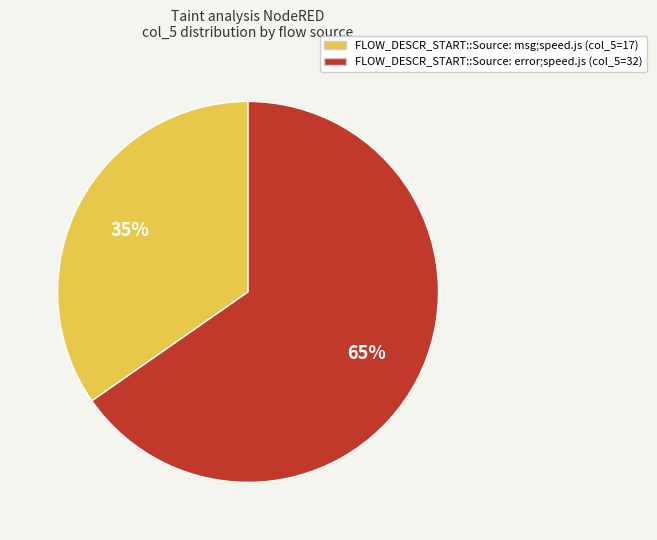

Count the number of slices in the pie.

2